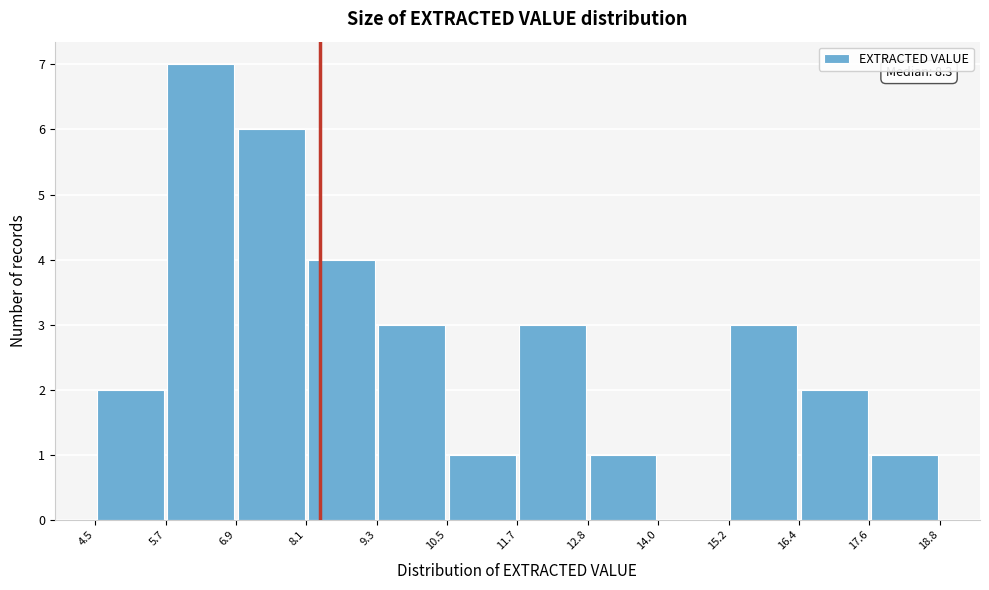

Over which range of the x-axis is the bar tallest?

5.7 to 6.9